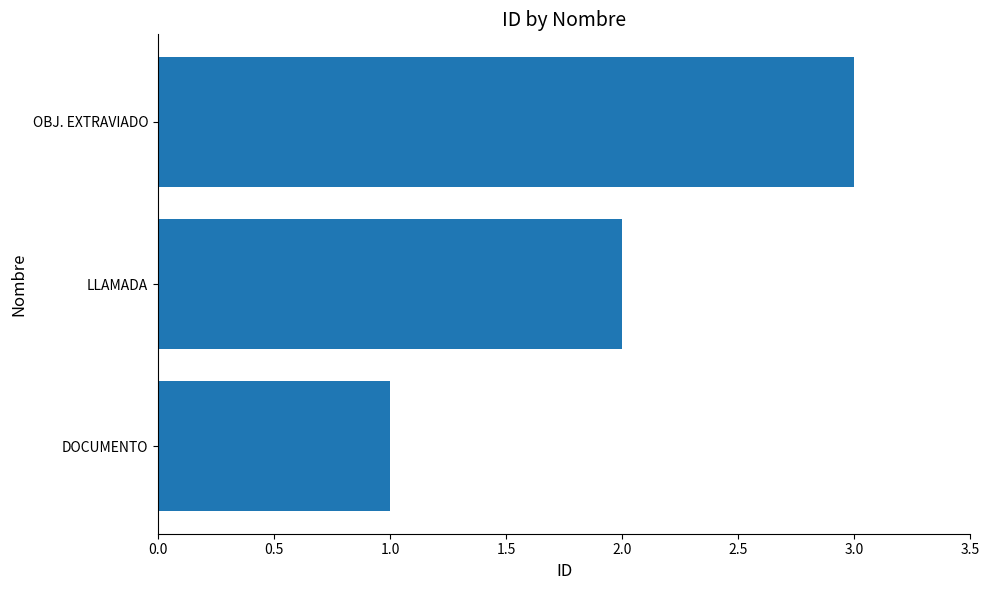

List the labels in order of value, largest first.

OBJ. EXTRAVIADO, LLAMADA, DOCUMENTO